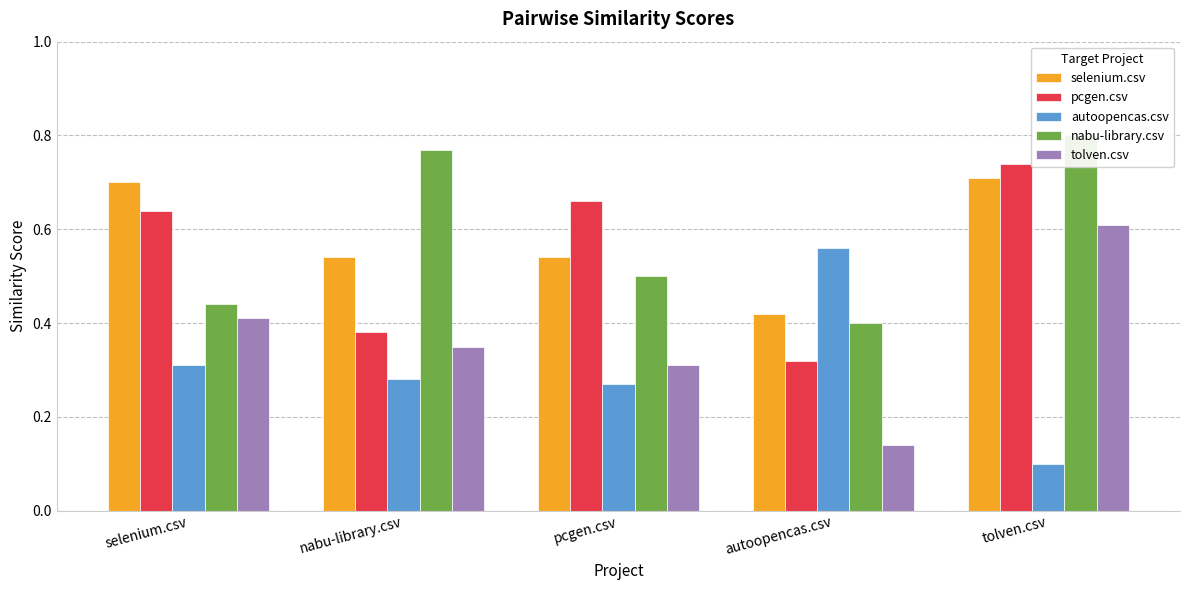

At which category is the sum across all series the highest?

tolven.csv